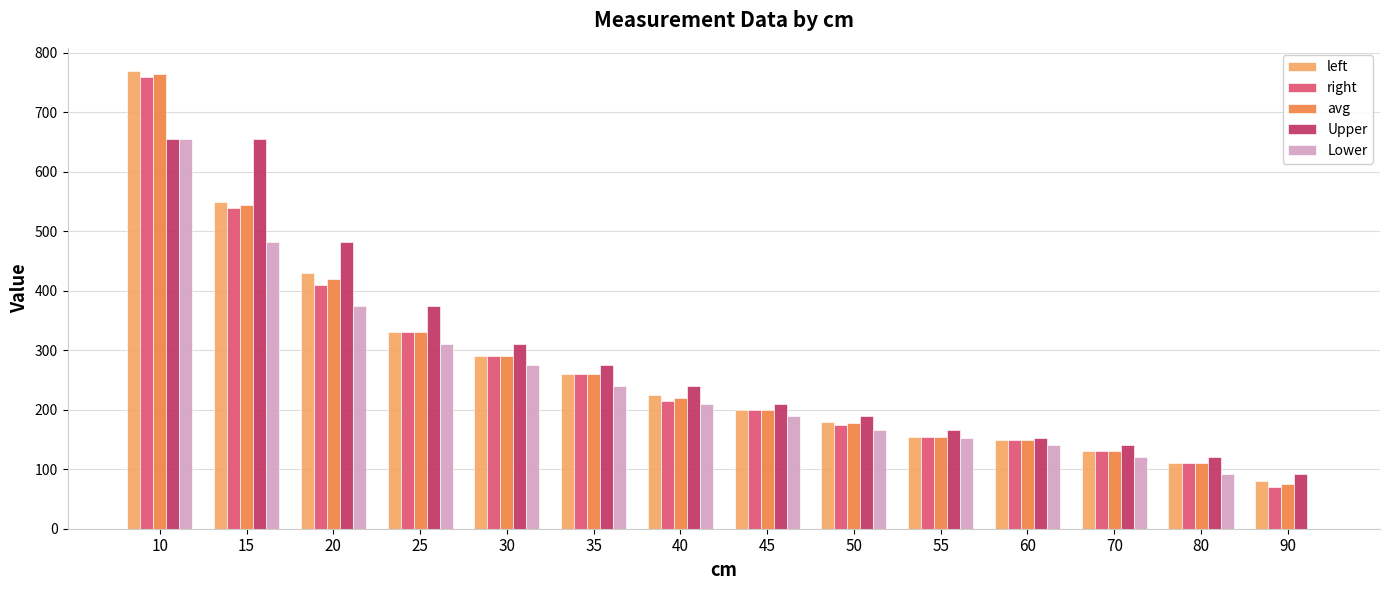

What is the sum of all left values?

3860.0